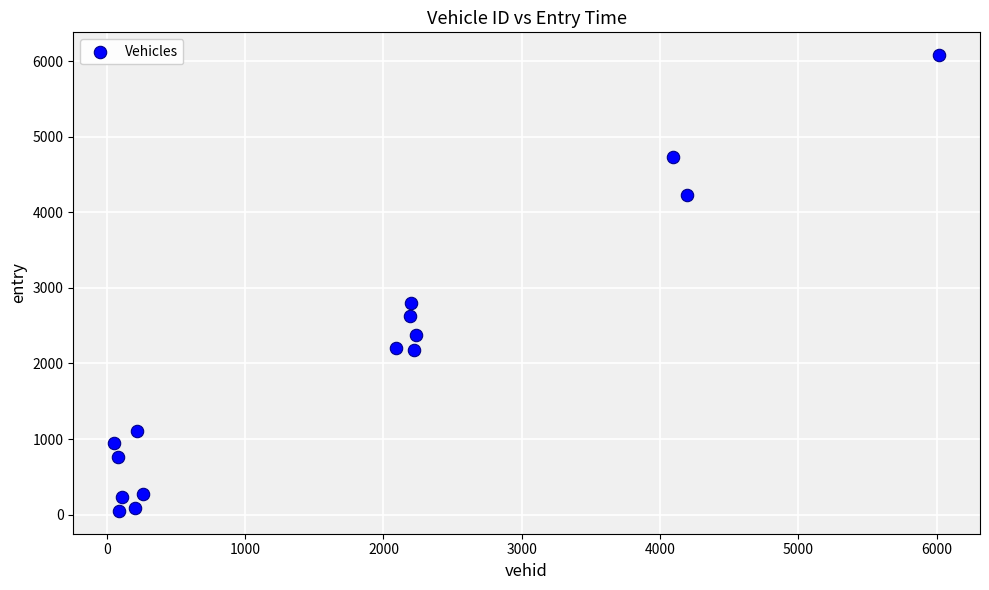

What is the range of X values (max minus min)?

5960.0